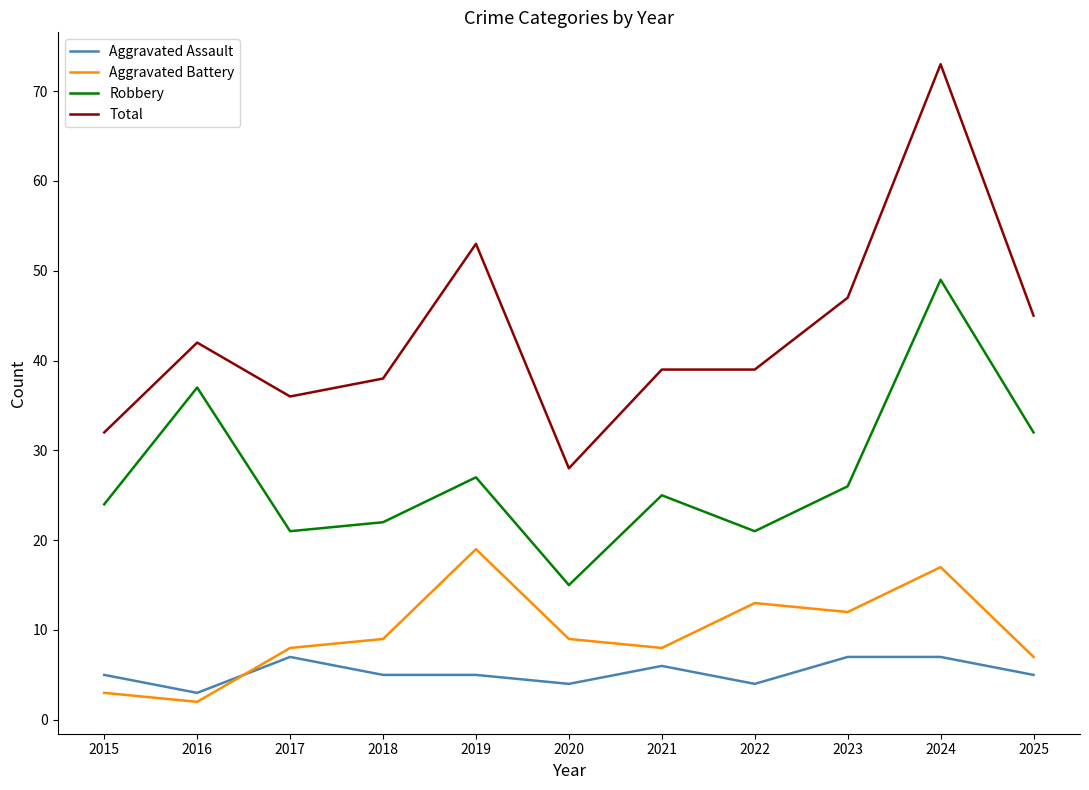

What is the sum of all Total values?

472